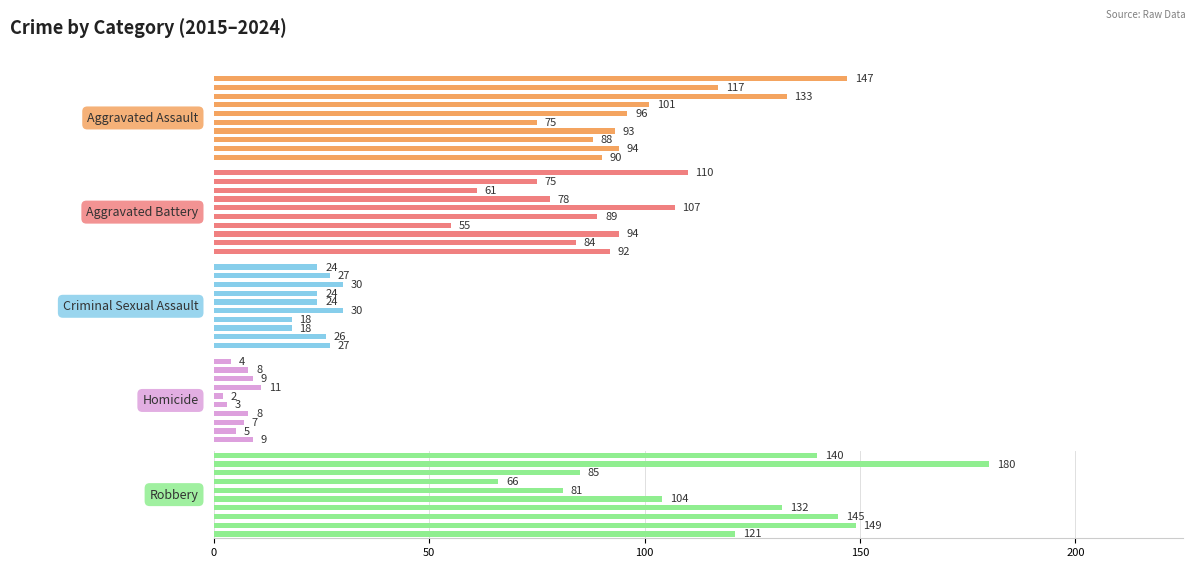

Are the bars horizontal?

Yes